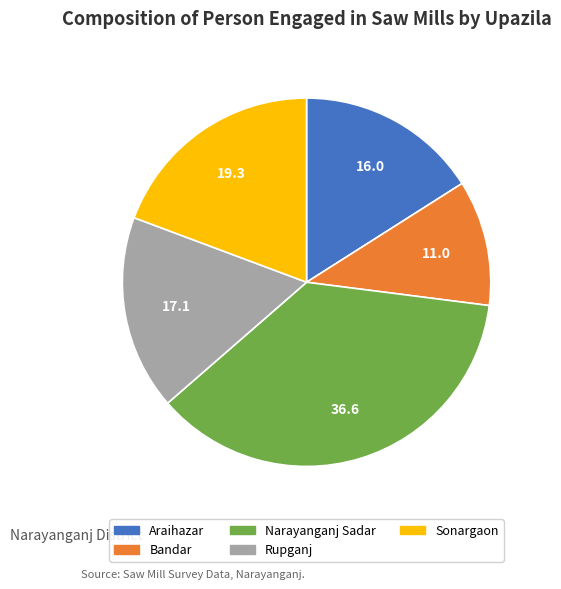

Which has a higher value, Rupganj or Bandar?

Rupganj